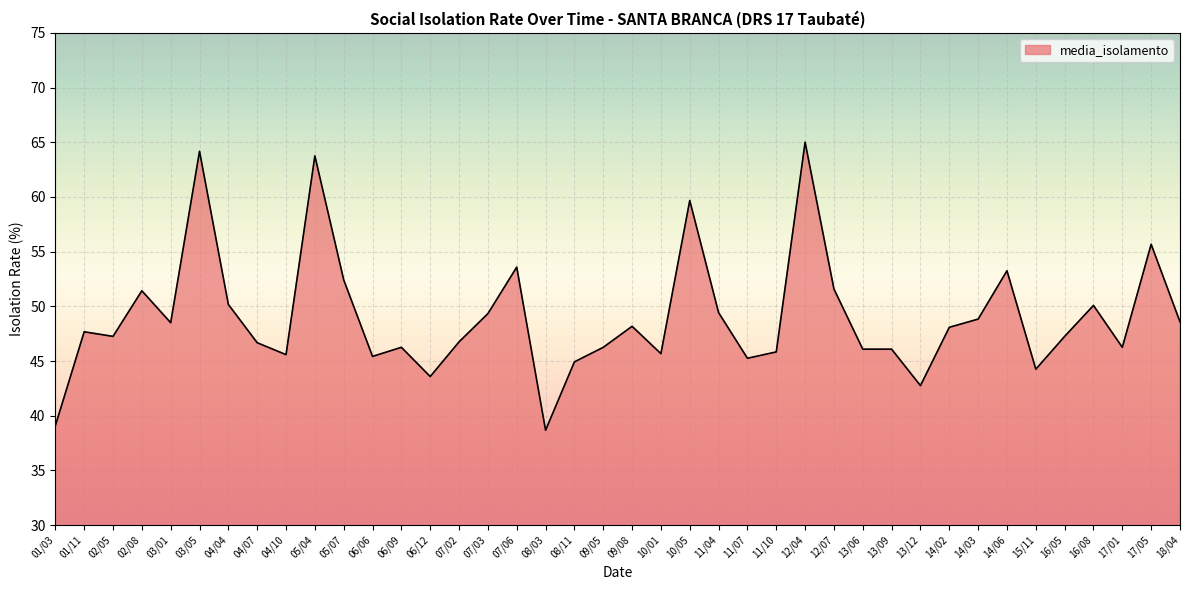

What position from the left is 06/09?

13